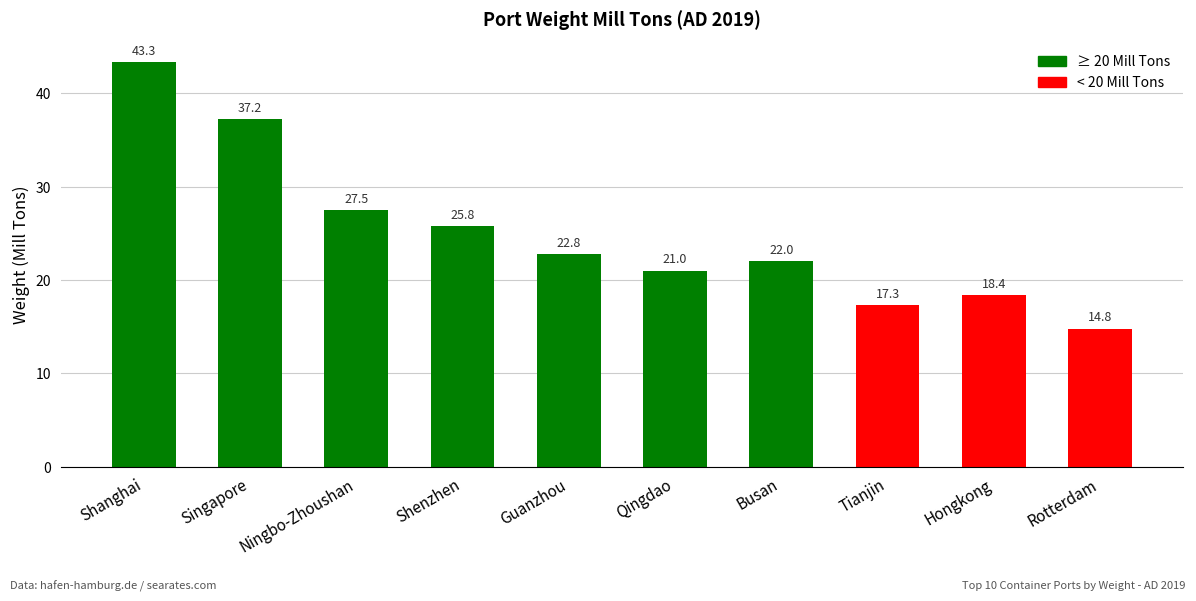

Reading left to right, what are all the values shown in this chart?

Shanghai=43.3	Singapore=37.2	Ningbo-Zhoushan=27.5	Shenzhen=25.8	Guanzhou=22.8	Qingdao=21.0	Busan=22.0	Tianjin=17.3	Hongkong=18.4	Rotterdam=14.8